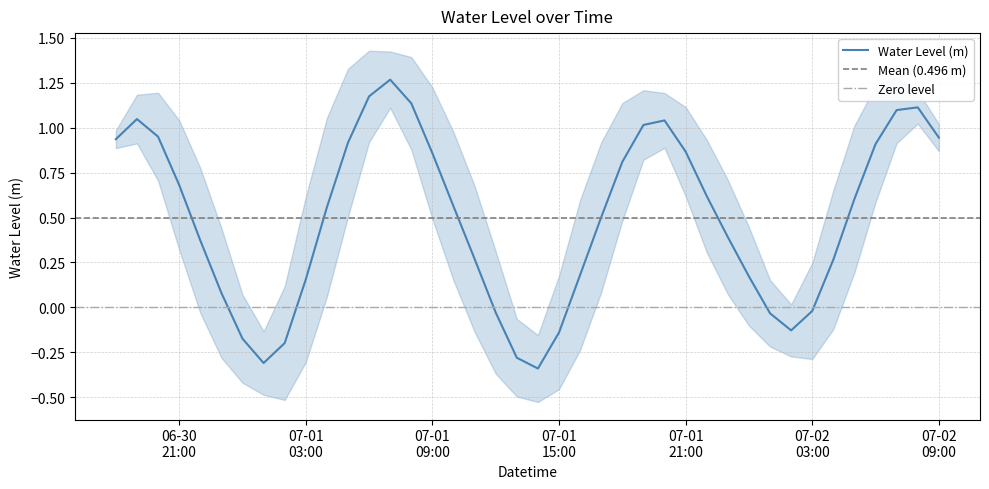

What is the greatest value displayed?

1.3